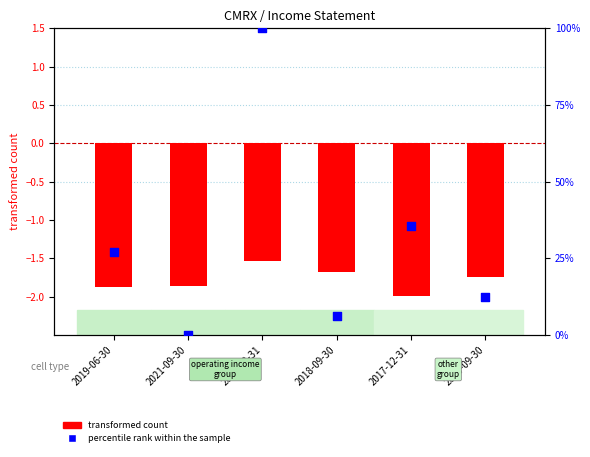

What are all the series names shown in the legend?

transformed count, percentile rank within the sample